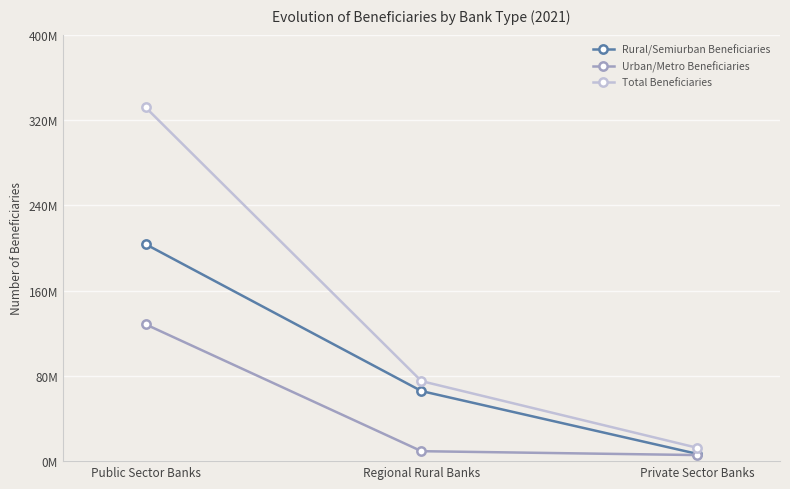

Rank the series by their maximum value, from highest to lowest.

Total Beneficiaries, Rural/Semiurban Beneficiaries, Urban/Metro Beneficiaries